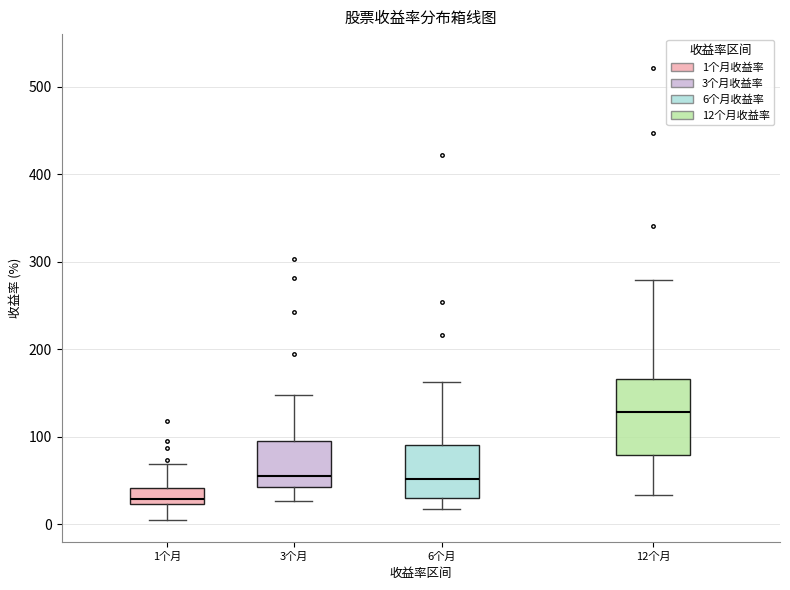

Which box's median line is the lowest?

1个月